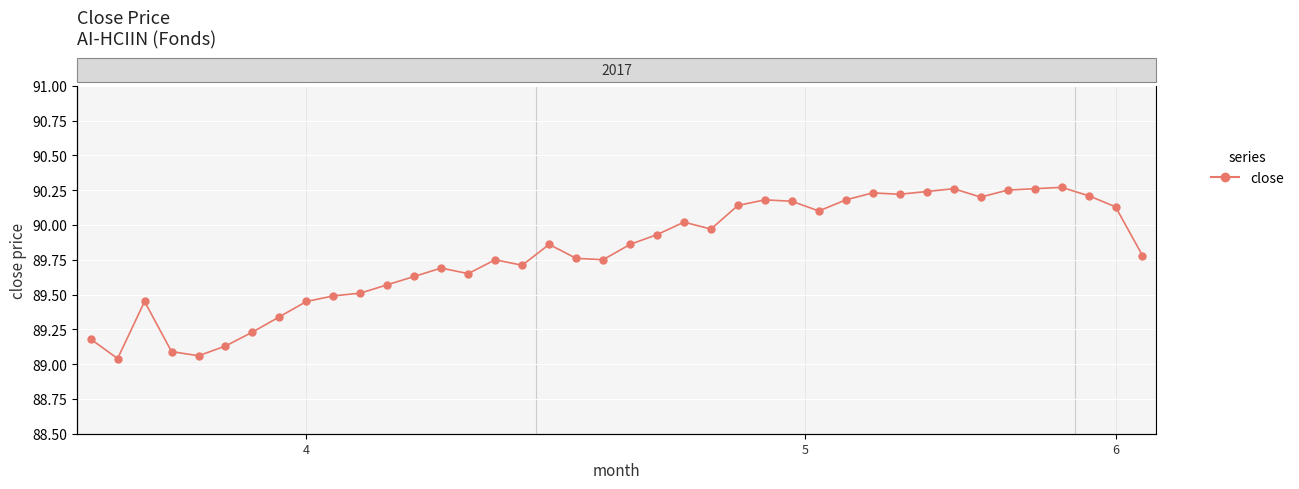

What is the ratio of the value at 4 to the value at 35?

1.0